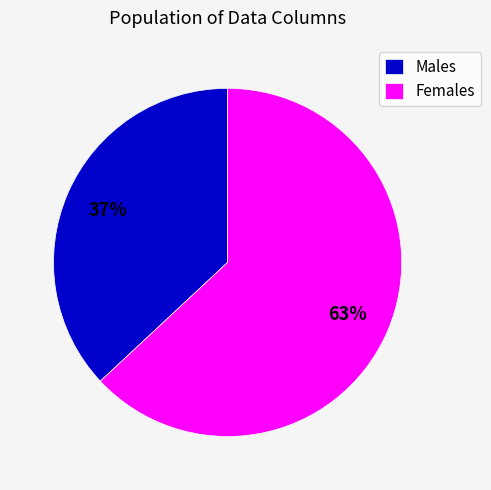

Which slice is the smallest?

Males